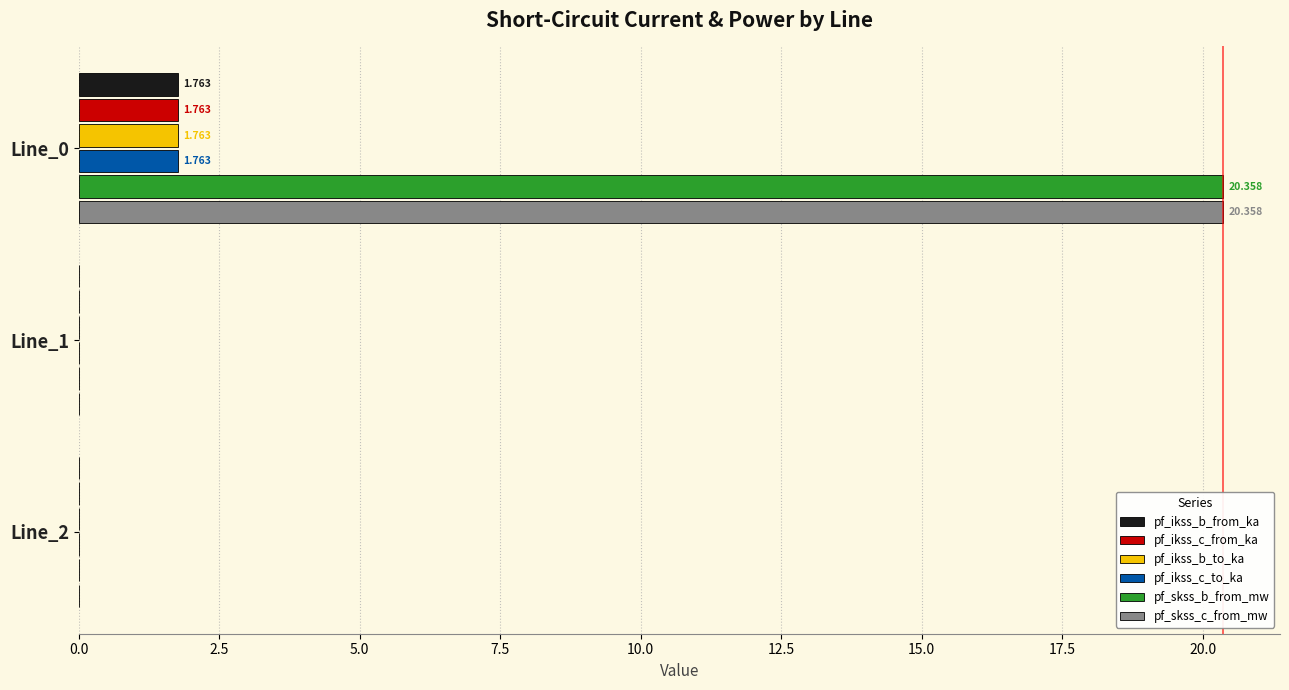

What are all the series names shown in the legend?

pf_ikss_b_from_ka, pf_ikss_c_from_ka, pf_ikss_b_to_ka, pf_ikss_c_to_ka, pf_skss_b_from_mw, pf_skss_c_from_mw